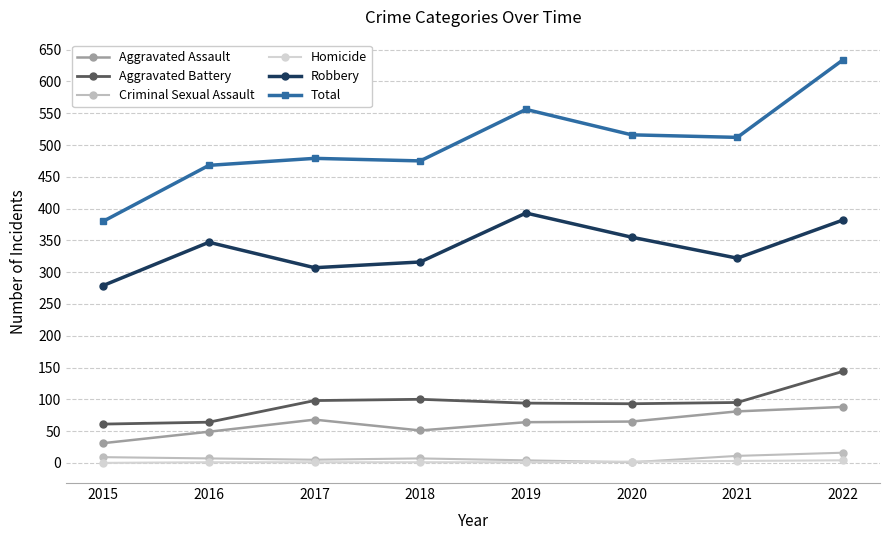

True or false: Aggravated Assault and Homicide intersect in this chart.

False